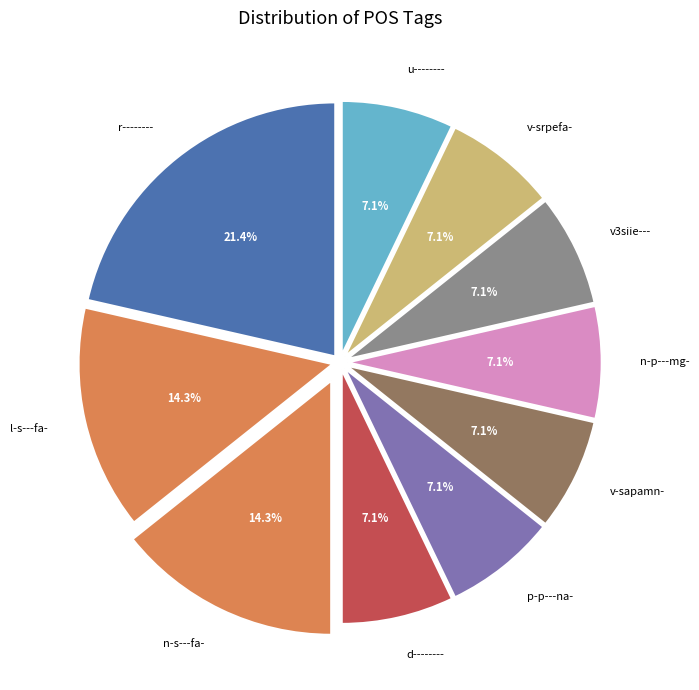

To the nearest percent, what is the combined percentage of v-srpefa- and v3siie---?

14%